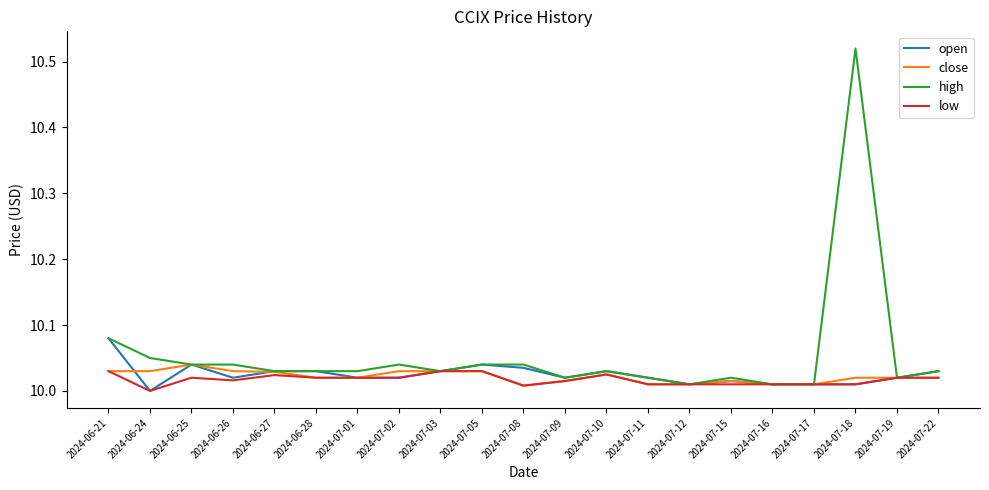

Which series has the largest total across all categories?

high